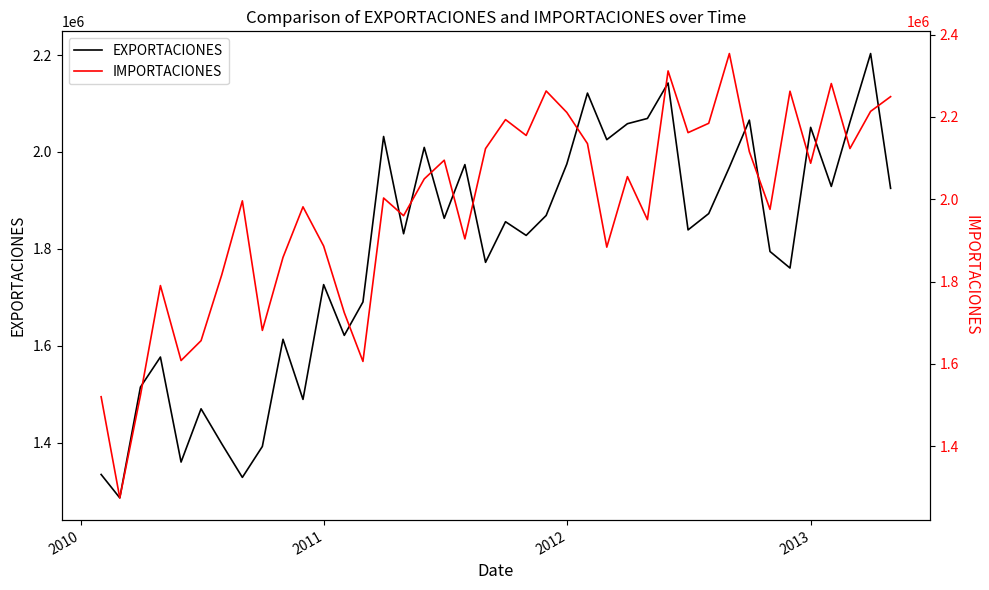

What is the lowest value of the EXPORTACIONES series?

1286133.4